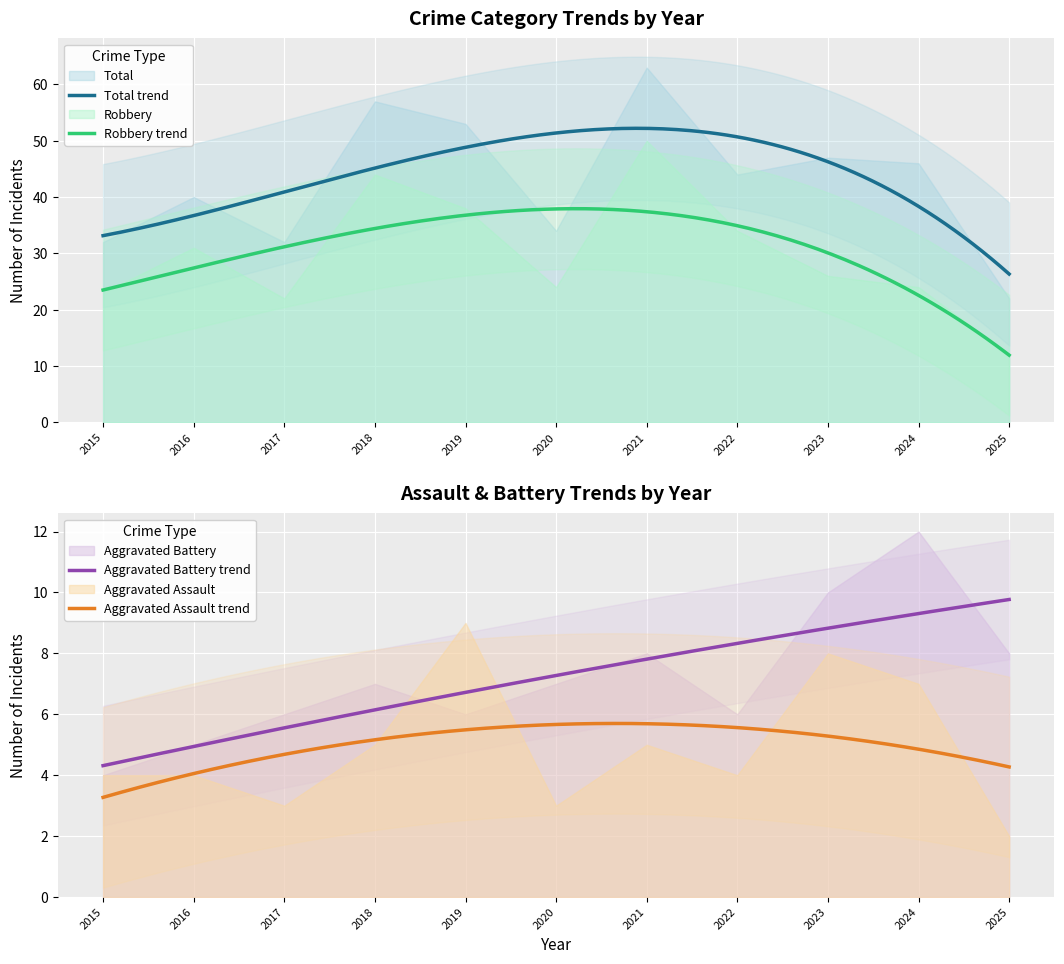

How many Aggravated Assault values are between 3 and 7?

8